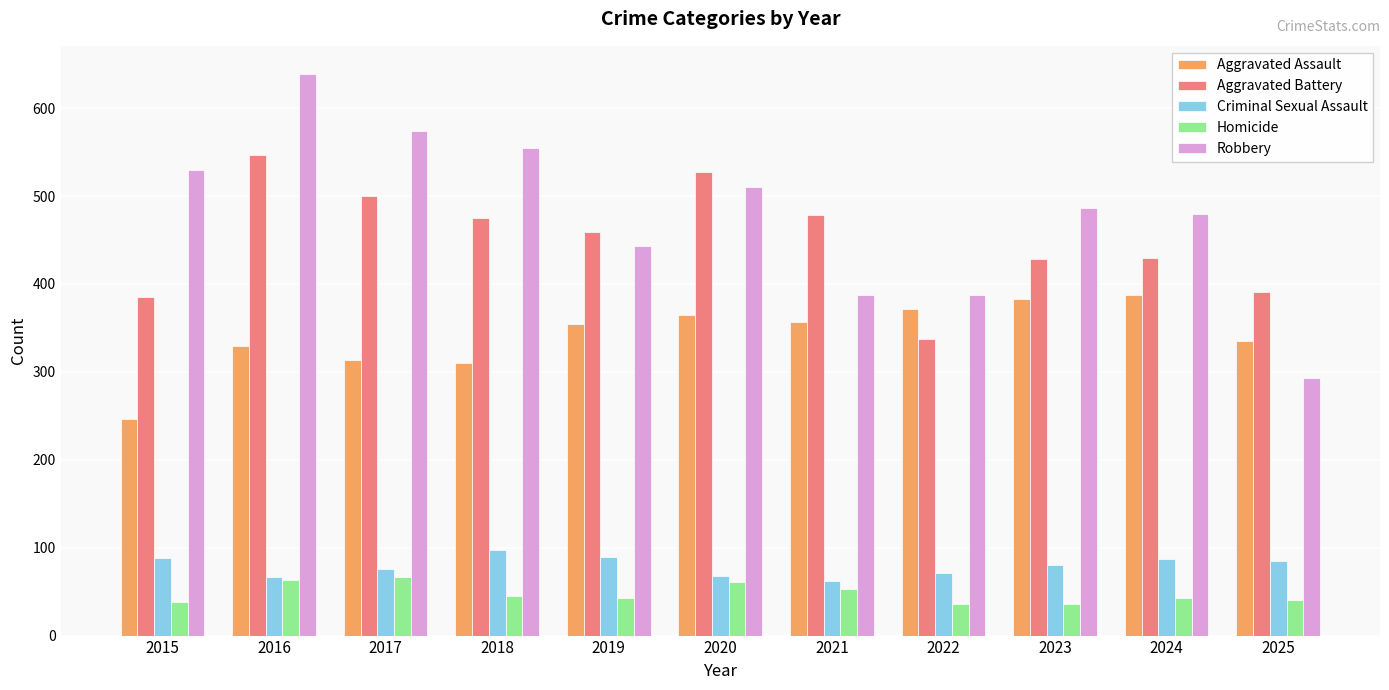

Is the value of Aggravated Assault at 2019 greater than the value of Homicide at 2025?

Yes